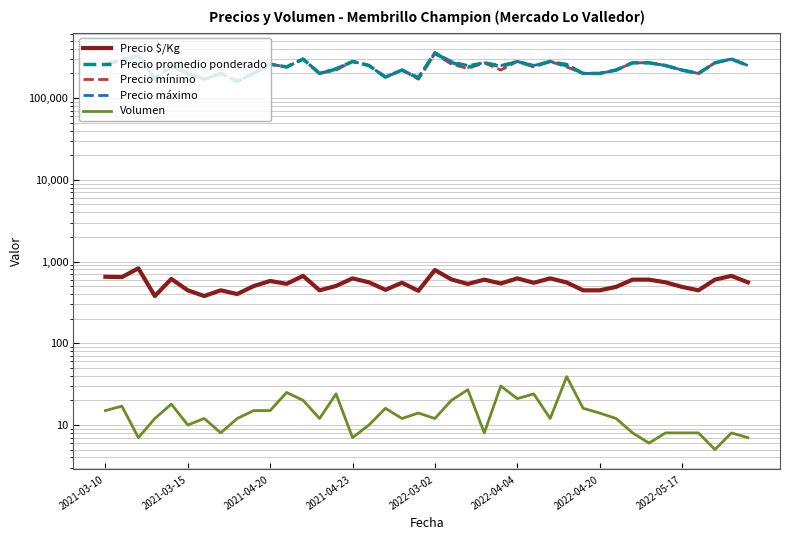

True or false: Volumen has more than 2 interior local peaks.

True